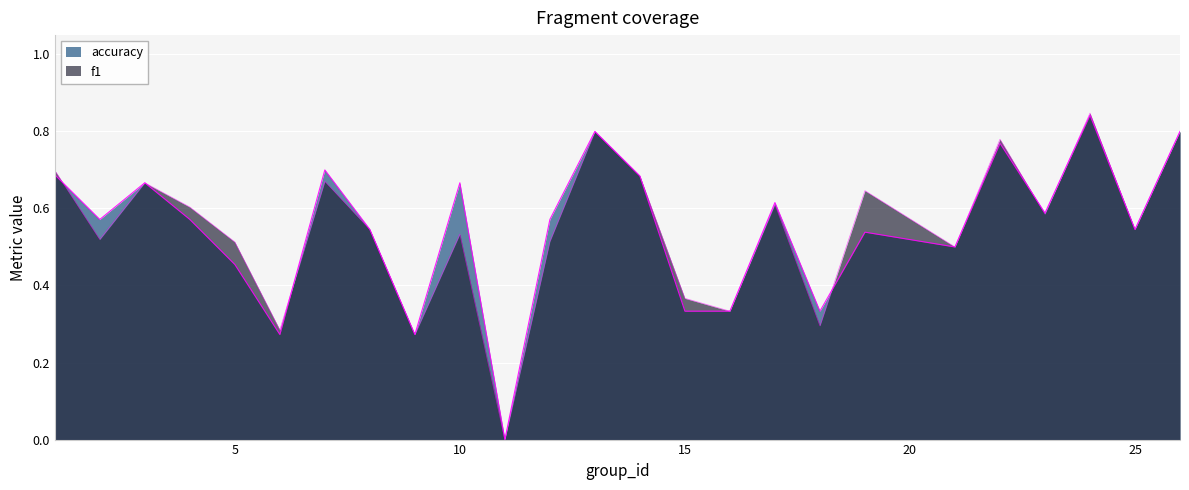

Which series changed the most between 9 and 17?

accuracy